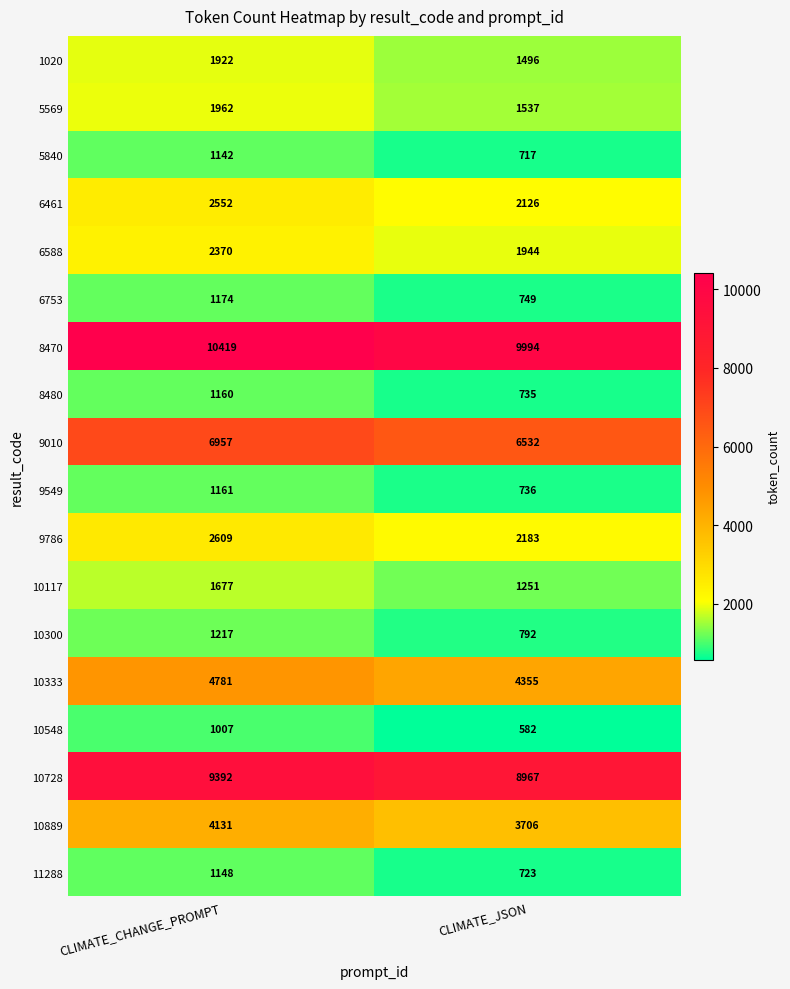

At which category is the sum across all series the highest?

CLIMATE_CHANGE_PROMPT